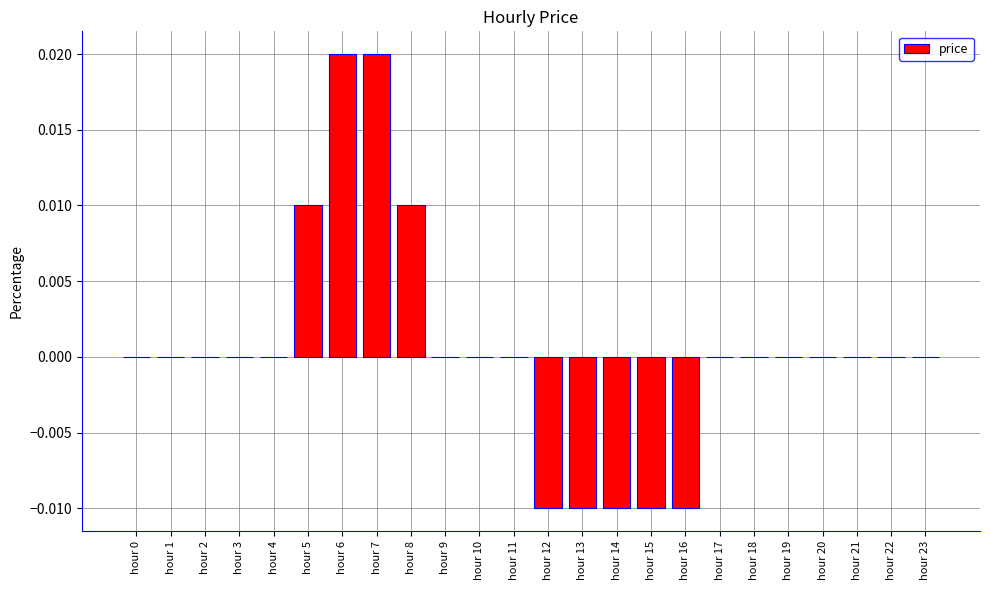

Is it true that the value at hour 7 is 0.0?

True